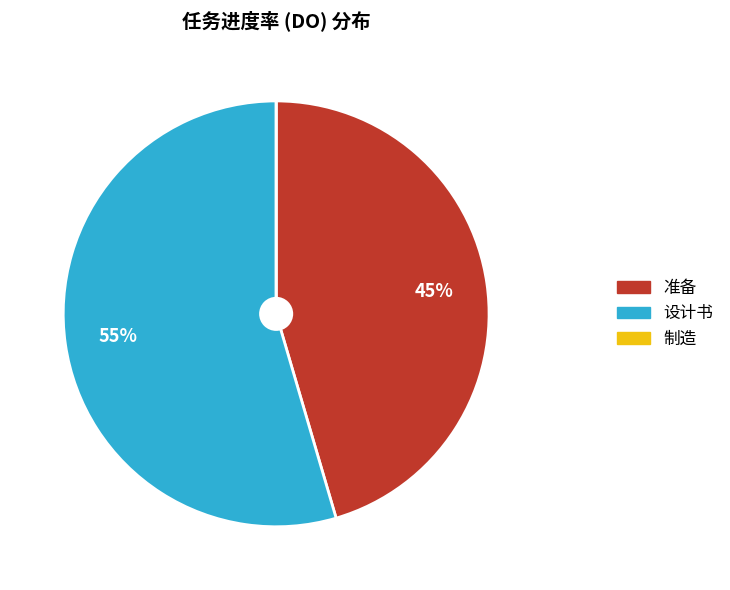

Is the sum of 设计书 and 准备 greater than half?

Yes